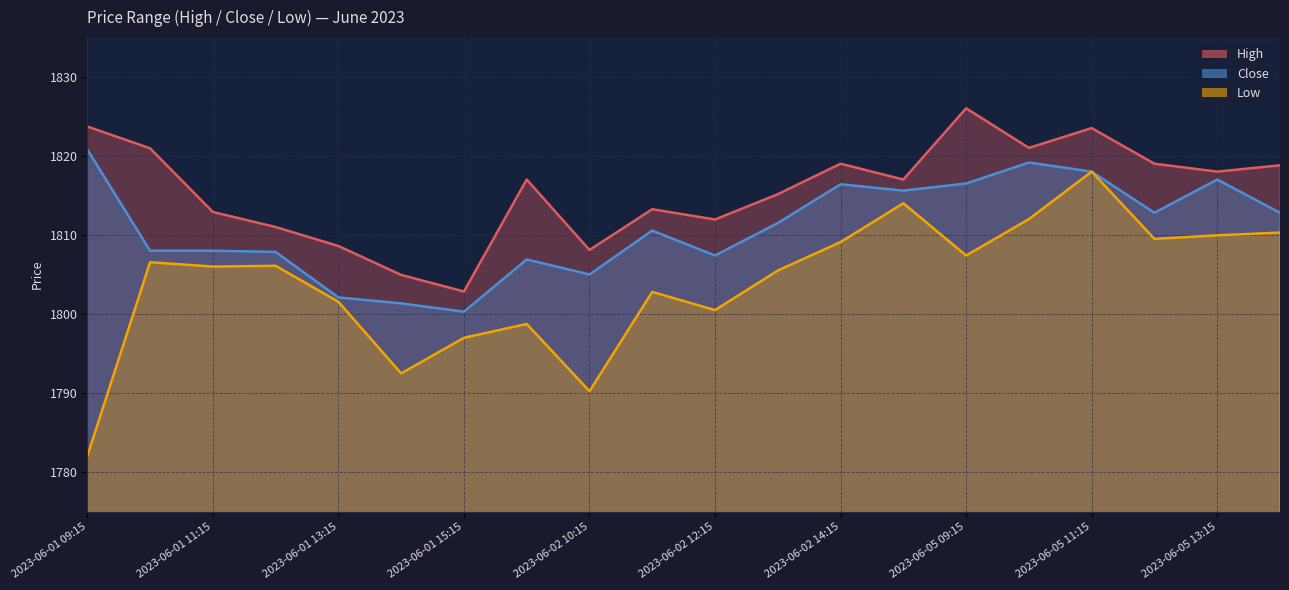

True or false: Low and Close cross at least once.

False